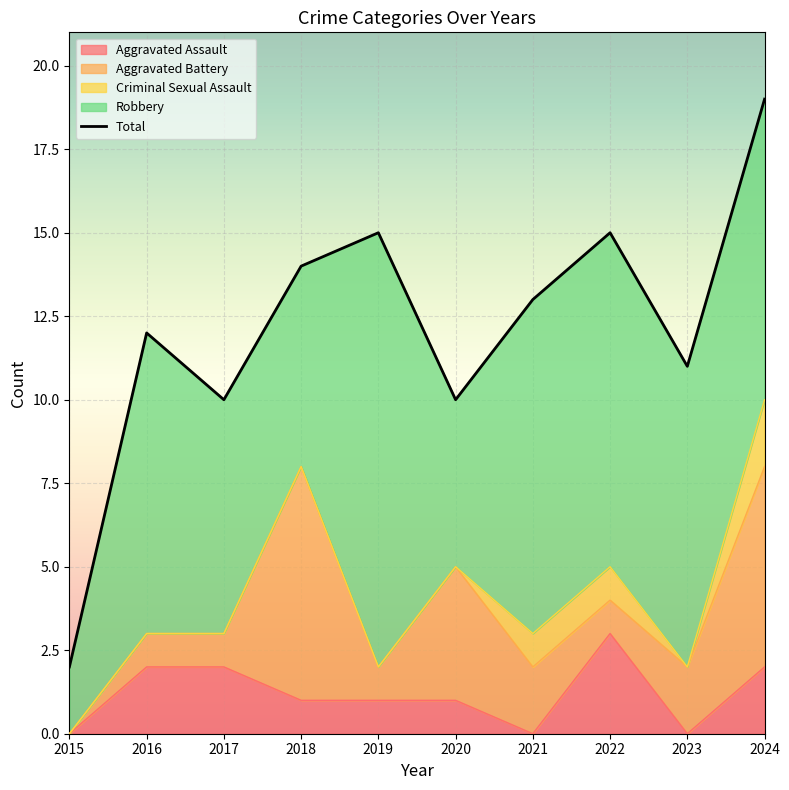

How many interior local peaks (higher than both neighbors) does the data have?

3